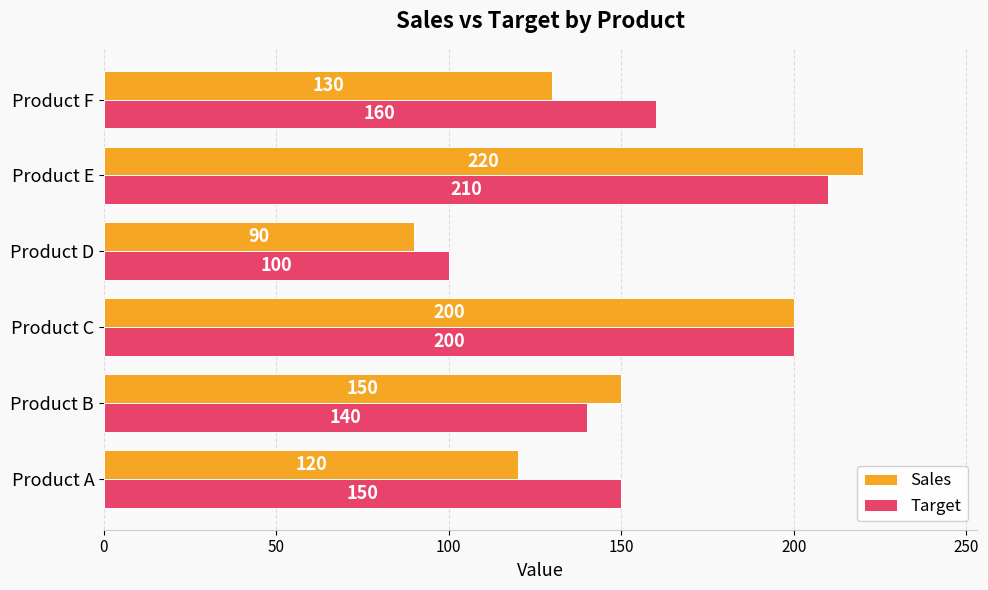

Is the value of Target at Product E greater than the value of Sales at Product A?

Yes